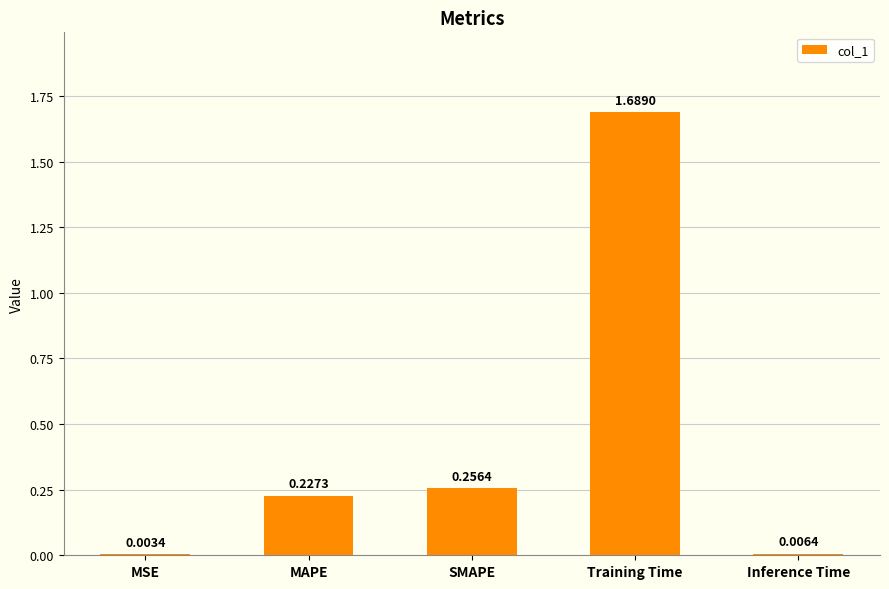

What is the change in value from Training Time to Inference Time?

-1.7